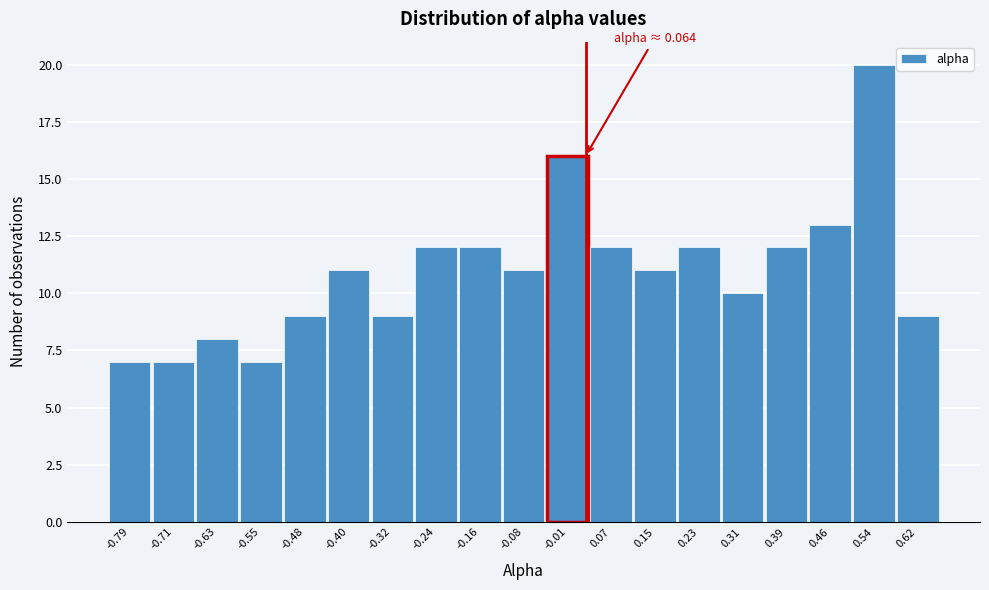

Reading left to right, transcribe all the data shown in this chart.

-0.79=7	-0.71=7	-0.63=8	-0.55=7	-0.48=9	-0.40=11	-0.32=9	-0.24=12	-0.16=12	-0.08=11	-0.01=16	0.07=12	0.15=11	0.23=12	0.31=10	0.39=12	0.46=13	0.54=20	0.62=9